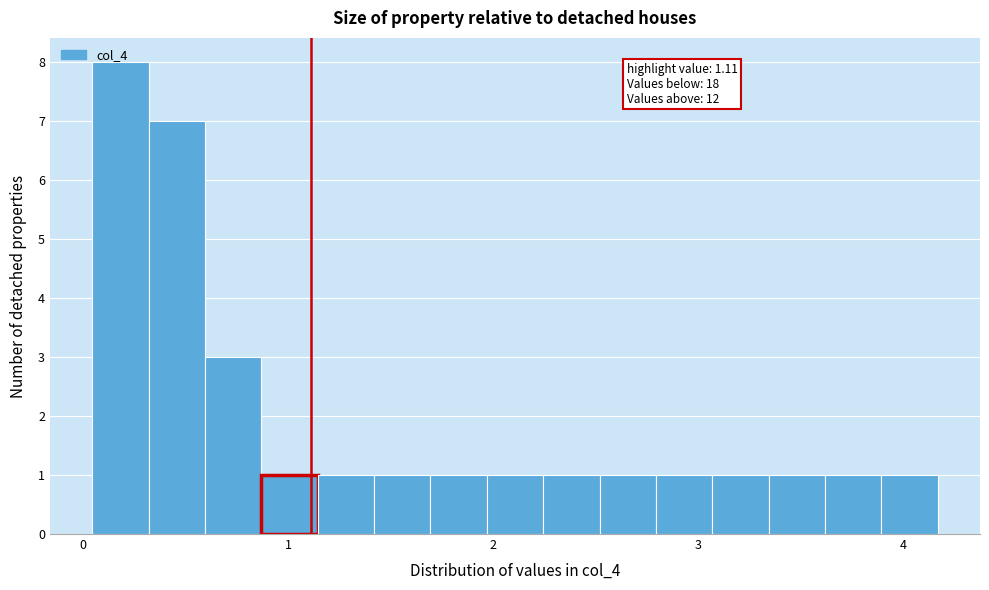

Read against the x-axis, roughly where is the centre of the tallest bar?

0.2